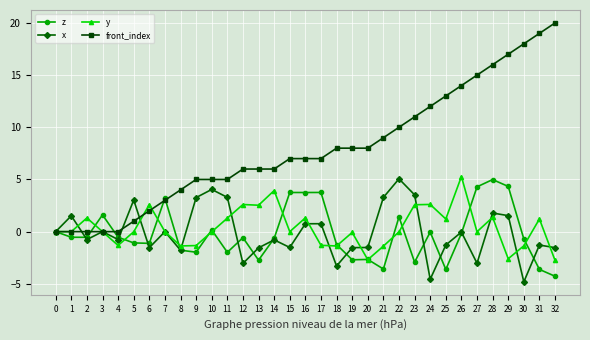

Does the chart display data point markers on the line(s)?

Yes